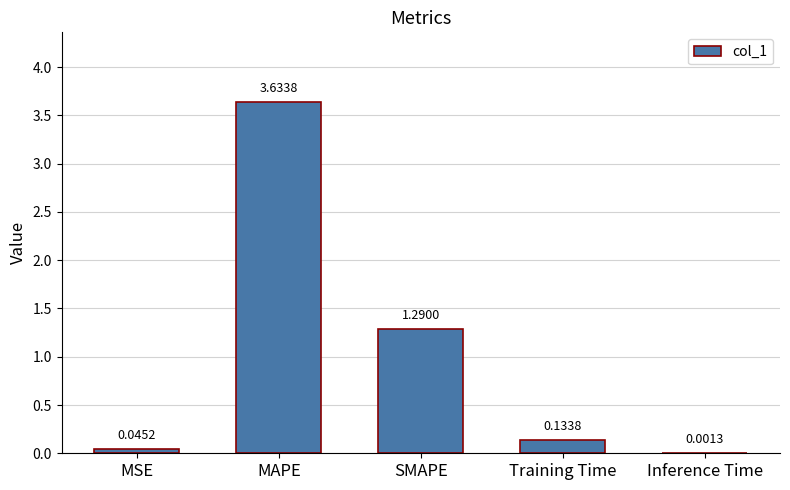

Are the bars horizontal?

No